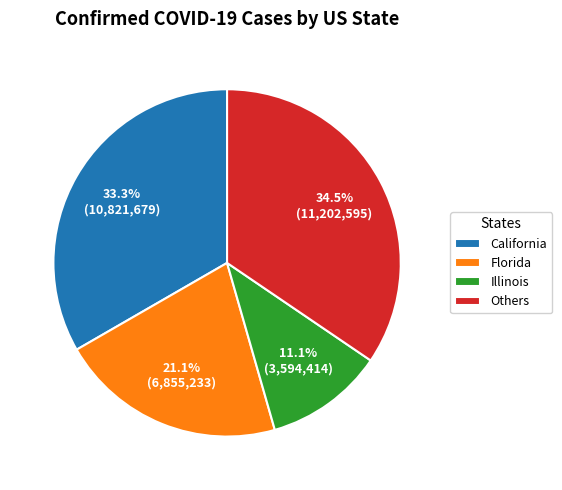

Which slice is the largest?

Others